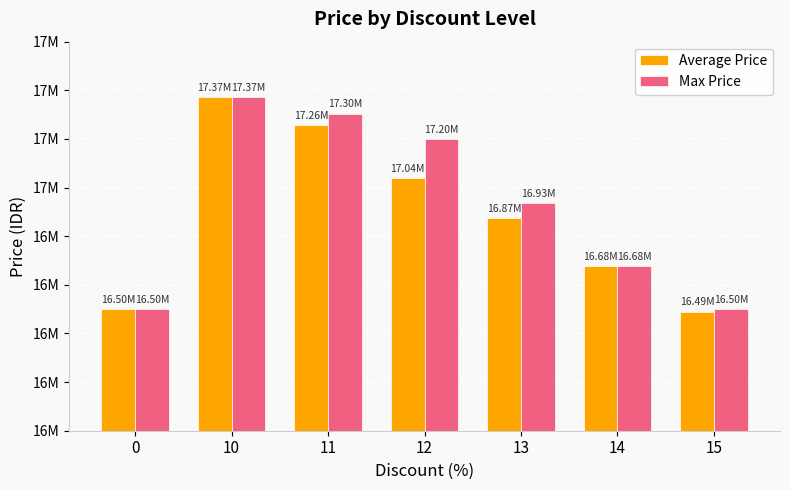

What are all the series names shown in the legend?

Average Price, Max Price